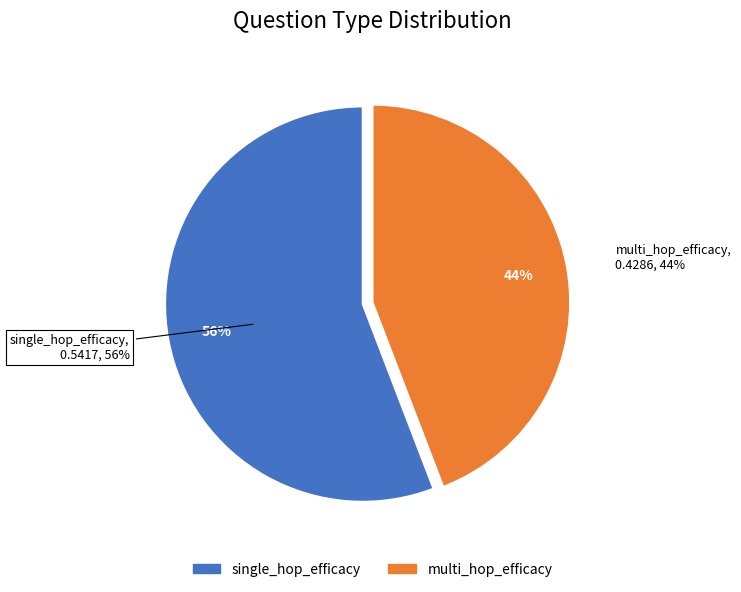

To the nearest percent, what is the combined percentage of single_hop_efficacy and multi_hop_efficacy?

100%